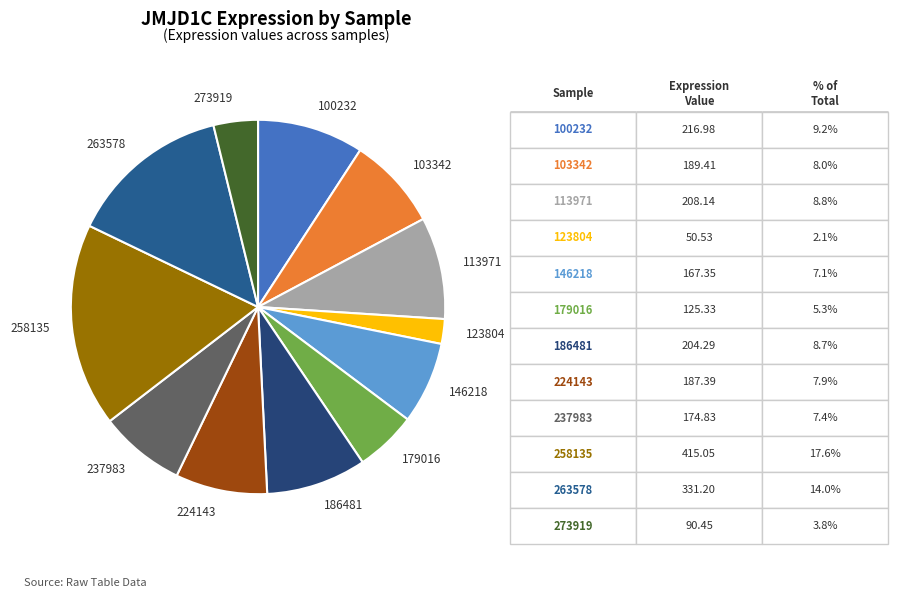

Does any single category account for the majority?

No